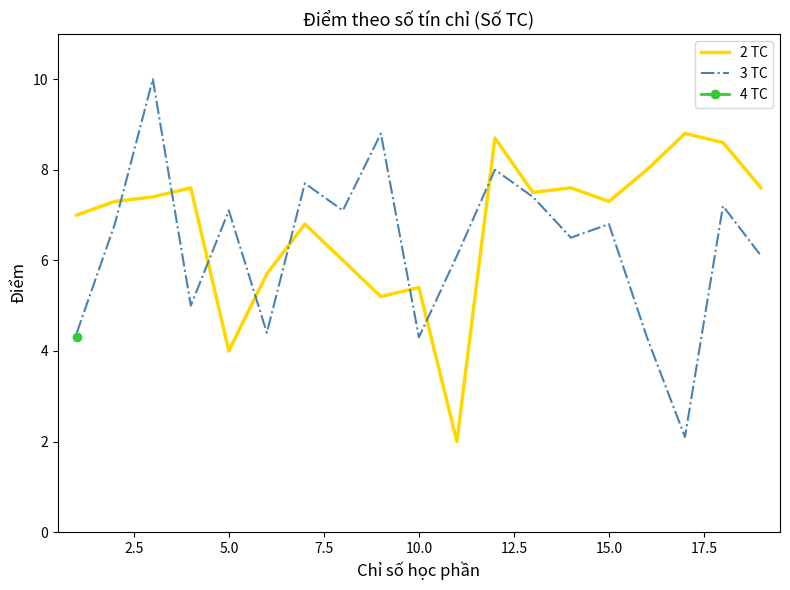

How many intersections are there between 3 TC and 2 TC?

8